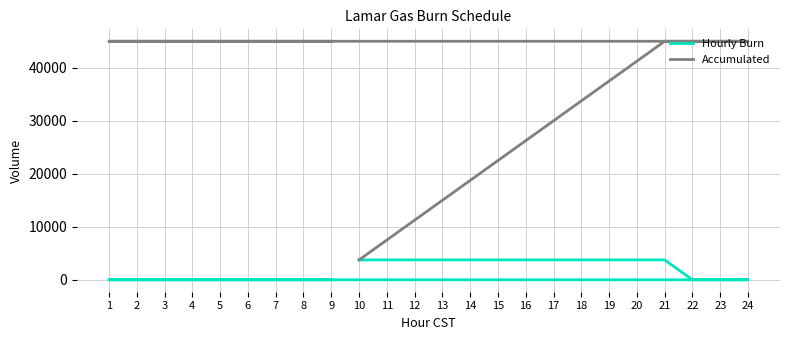

Which series has the largest total across all categories?

Accumulated